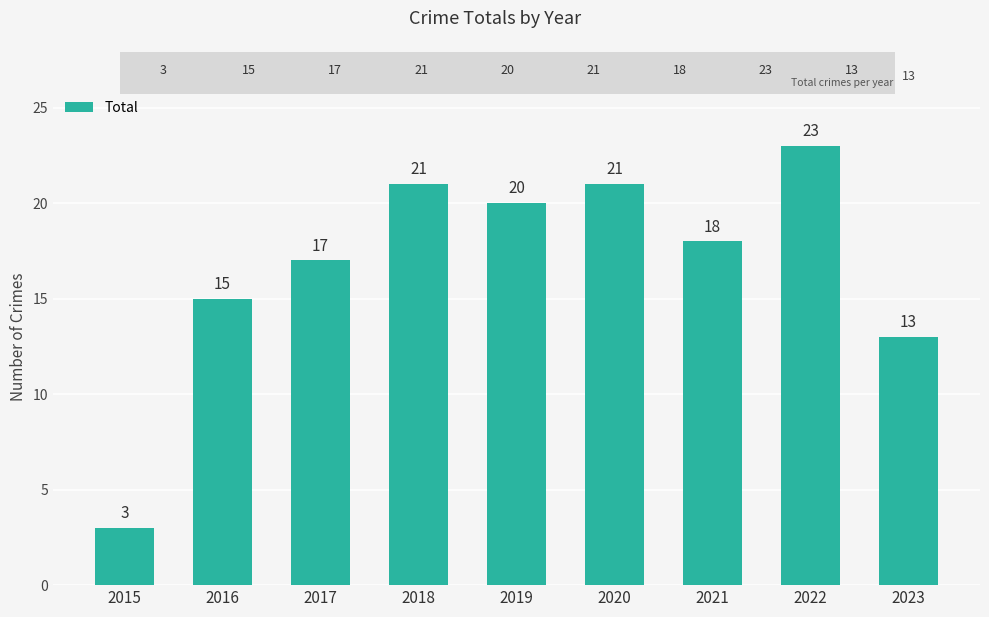

Which category has the highest value across all series?

2022